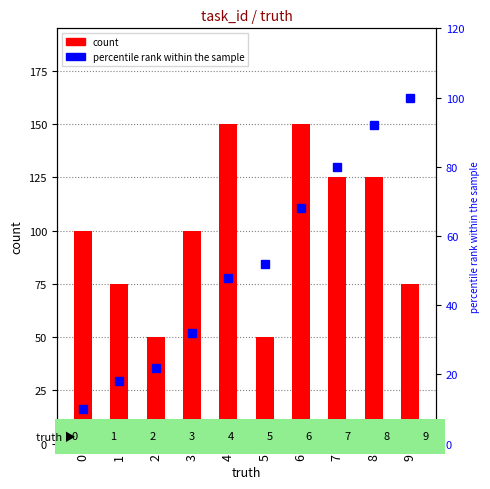

Is the value of percentile rank within the sample at 7 greater than the value of count at 1?

Yes